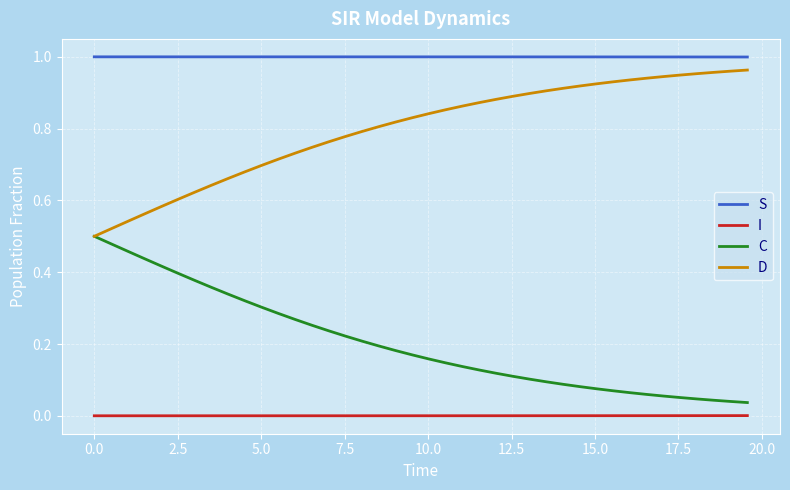

List the series in order of their overall mean, highest first.

S, D, C, I